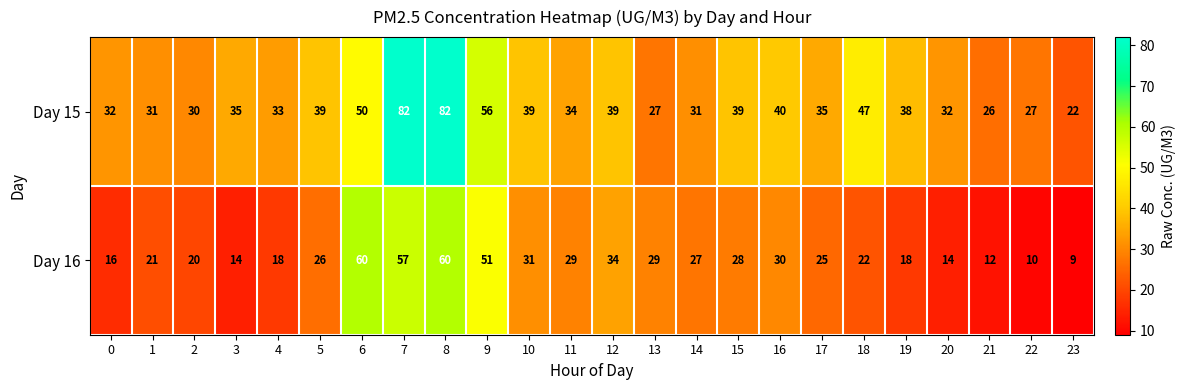

At 23, list the series in order from smallest to largest.

Day 16, Day 15